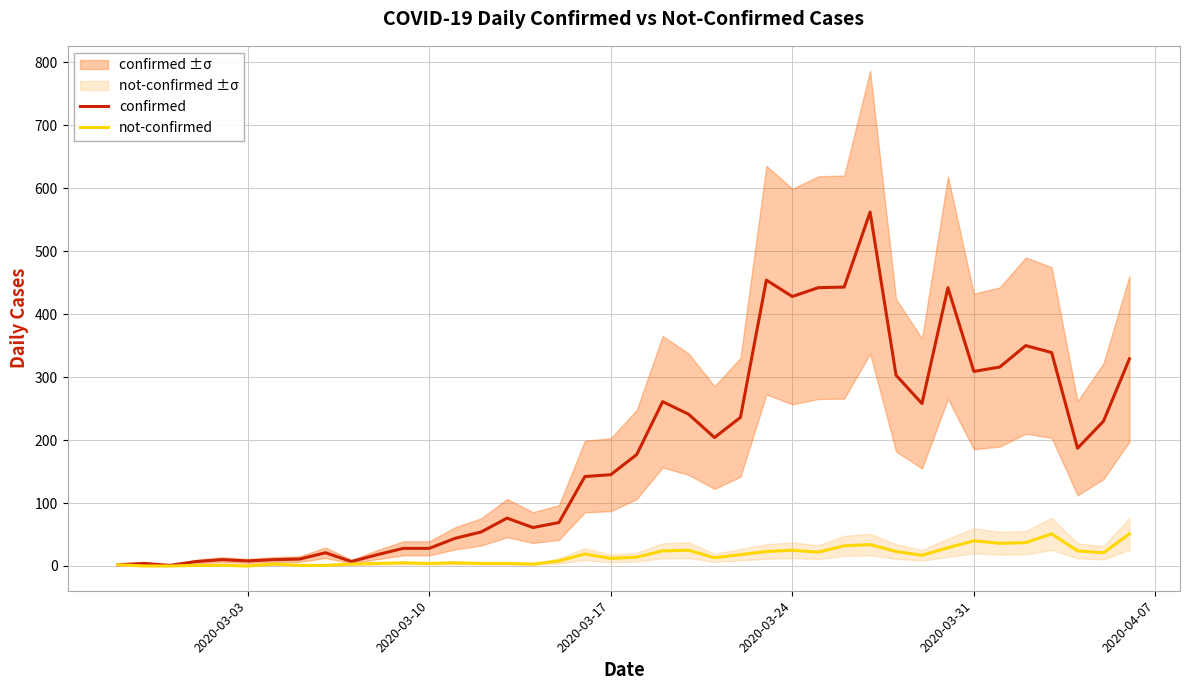

The value of not-confirmed at 2020-03-24 is 25. True or false?

True